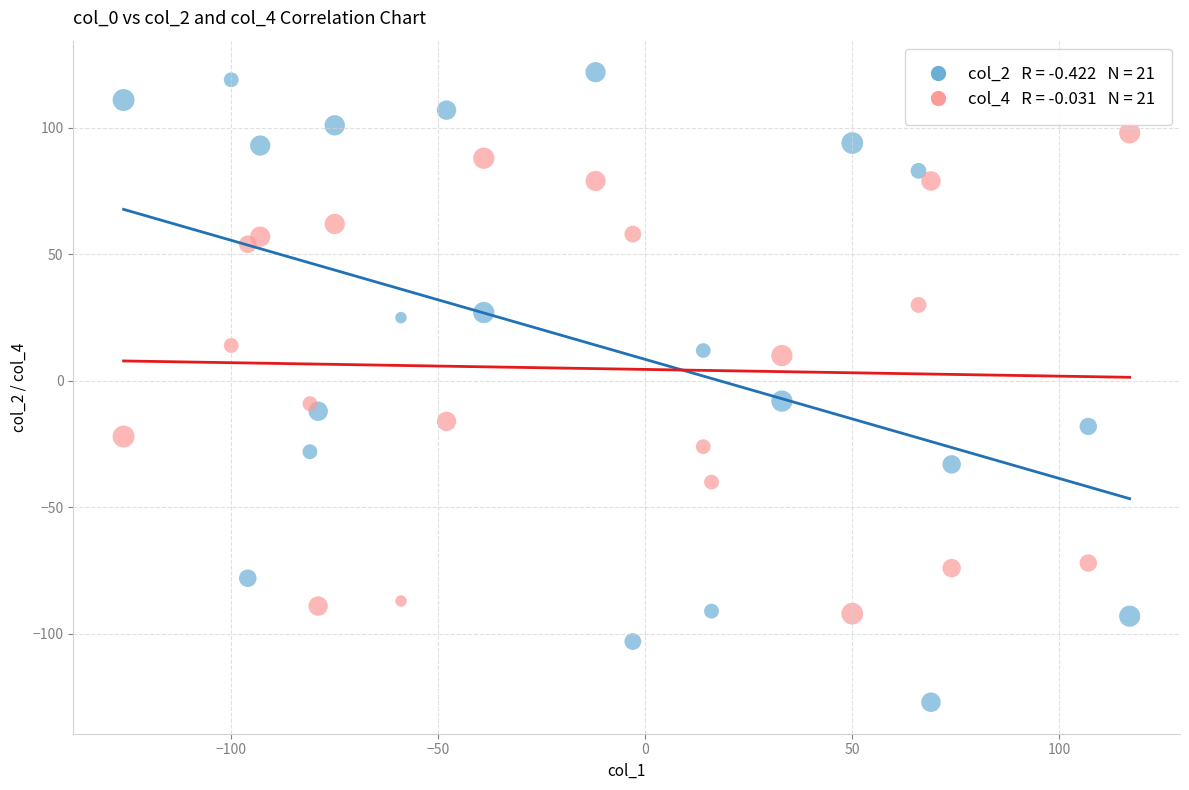

Across all data points, what is the range of Y values (max minus min)?

249